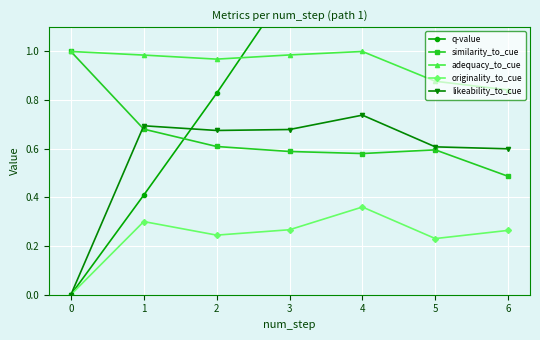

What are all the series names shown in the legend?

q-value, similarity_to_cue, adequacy_to_cue, originality_to_cue, likeability_to_cue